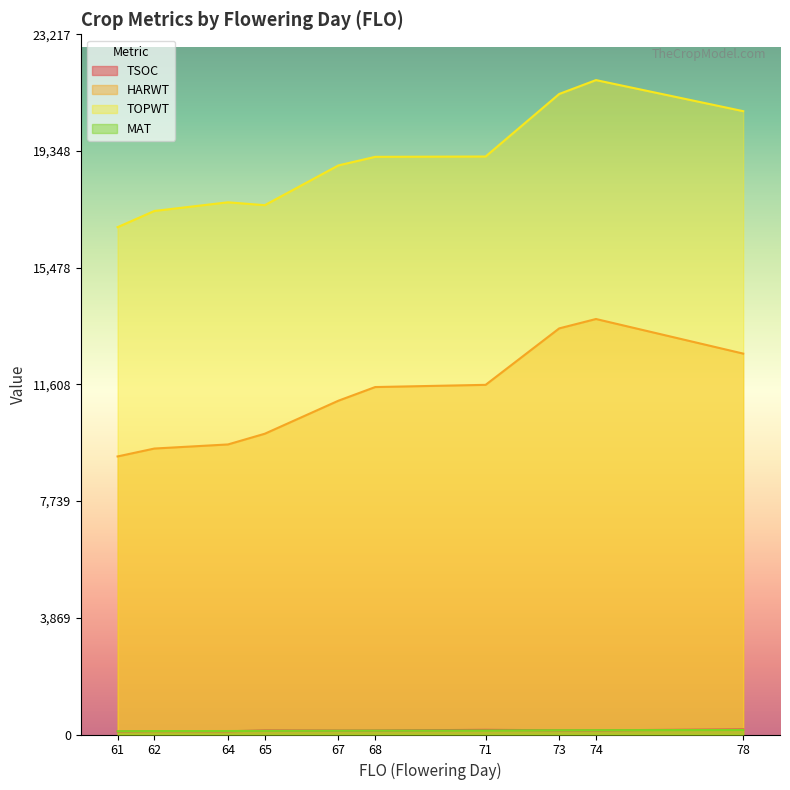

List the series in order of their peak value, highest first.

TOPWT, HARWT, TSOC, MAT